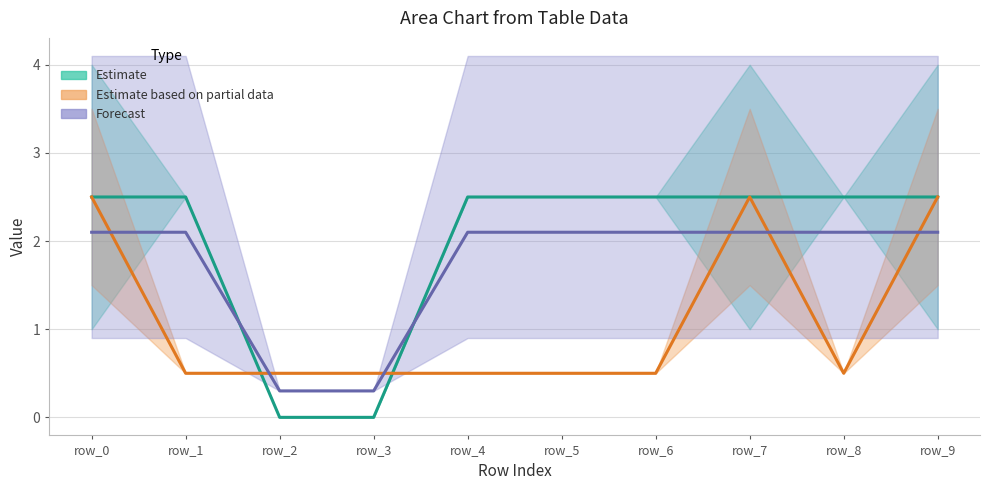

What is the difference between the maximum and minimum values in the 6 series?

1.8